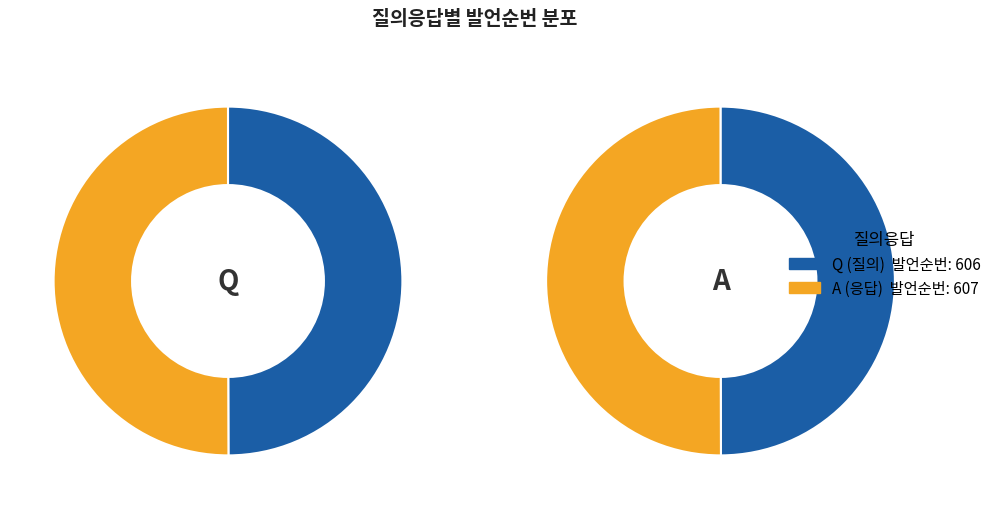

Which category accounts for the majority?

A